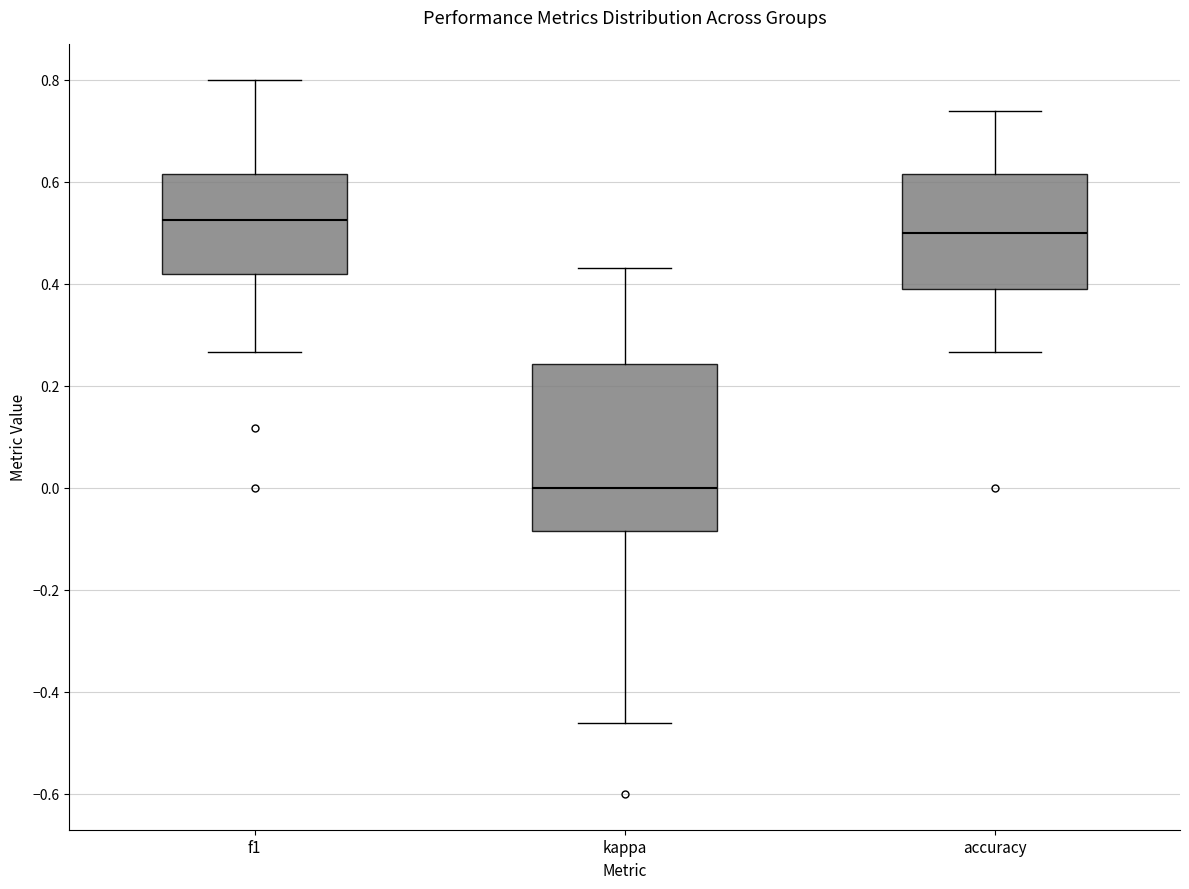

Comparing the boxes themselves (not the whiskers), which one is the tallest?

kappa